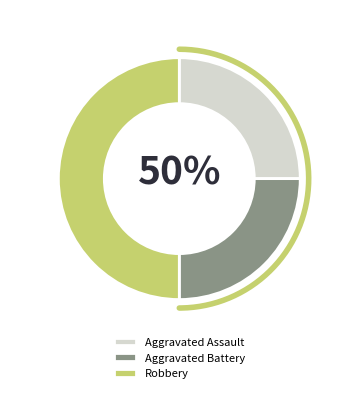

What is the ratio of the value at Aggravated Assault to the value at Robbery?

0.5